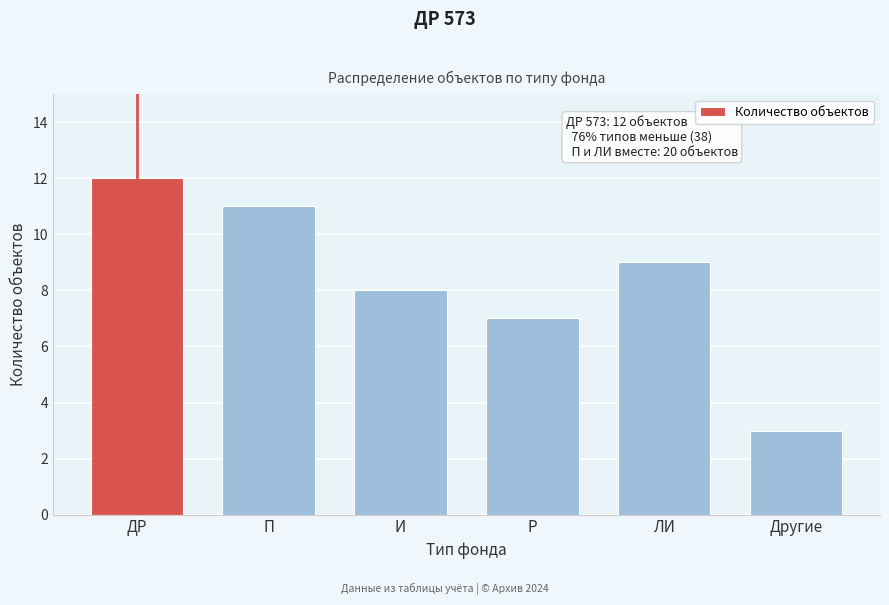

Reading left to right, what are all the values shown in this chart?

12	11	8	7	9	3